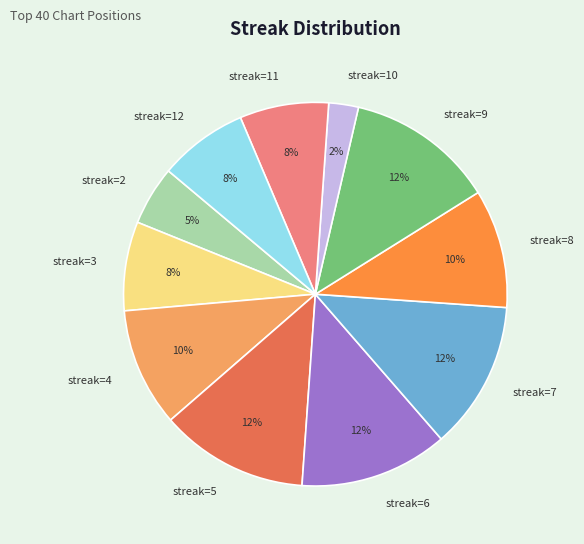

To the nearest percent, what portion does streak=10 represent?

2%